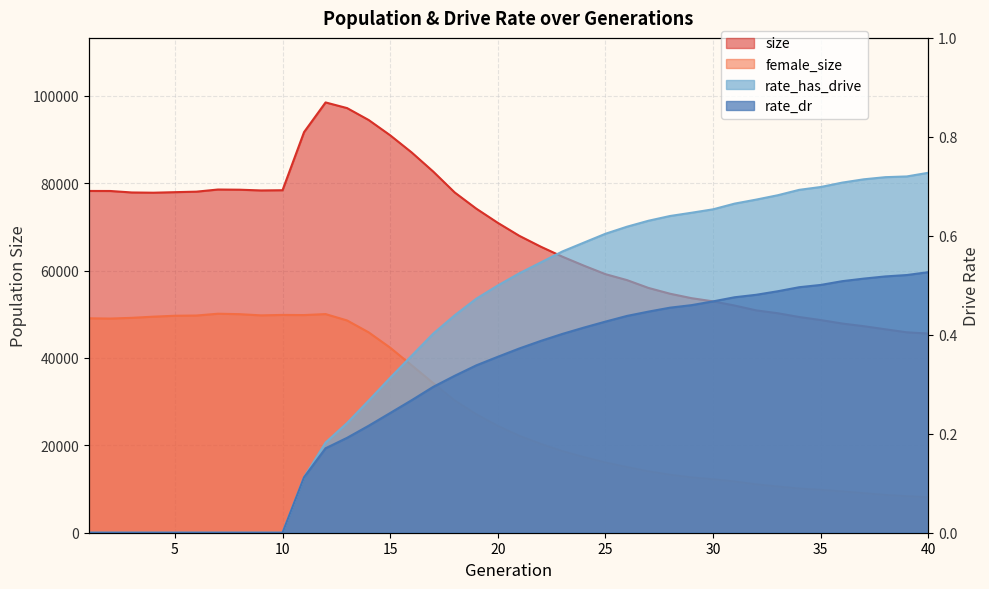

What is the sum of all size values?

2724088.0